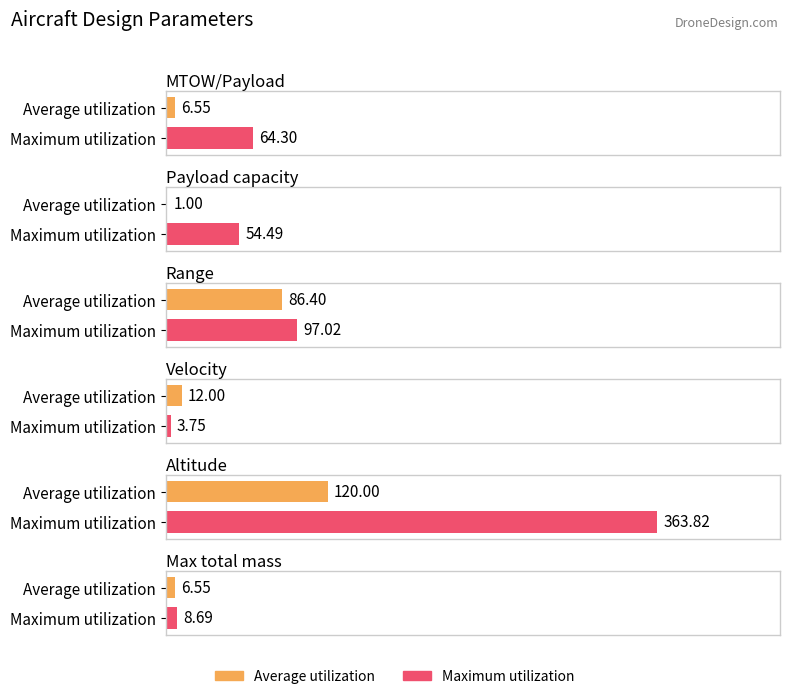

Rank the series by their average value, from lowest to highest.

Average utilization, Maximum utilization